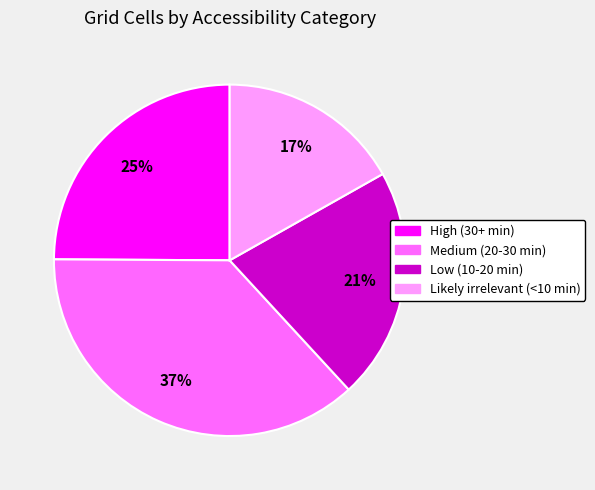

What percentage is the High (30+ min) slice, to the nearest percent?

25%